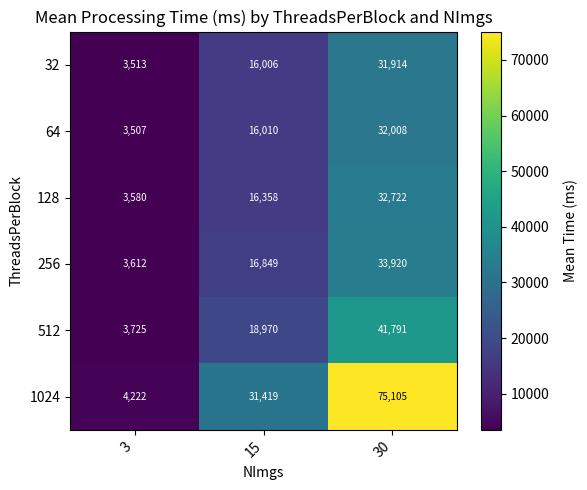

Which series changed the most between 15 and 30?

1024